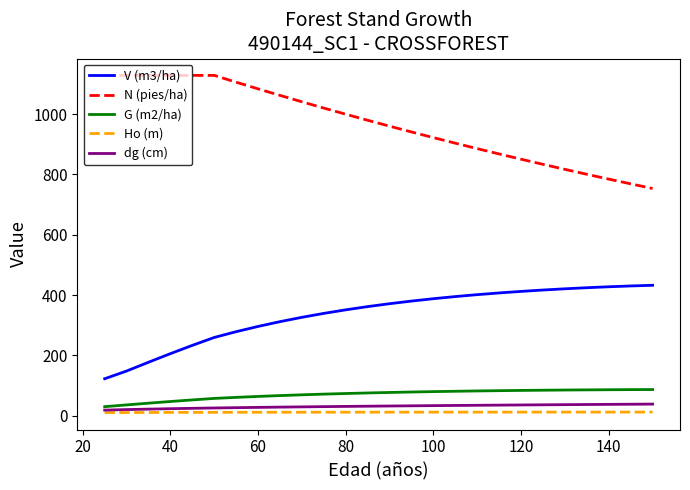

Which series has the largest total across all categories?

N (pies/ha)